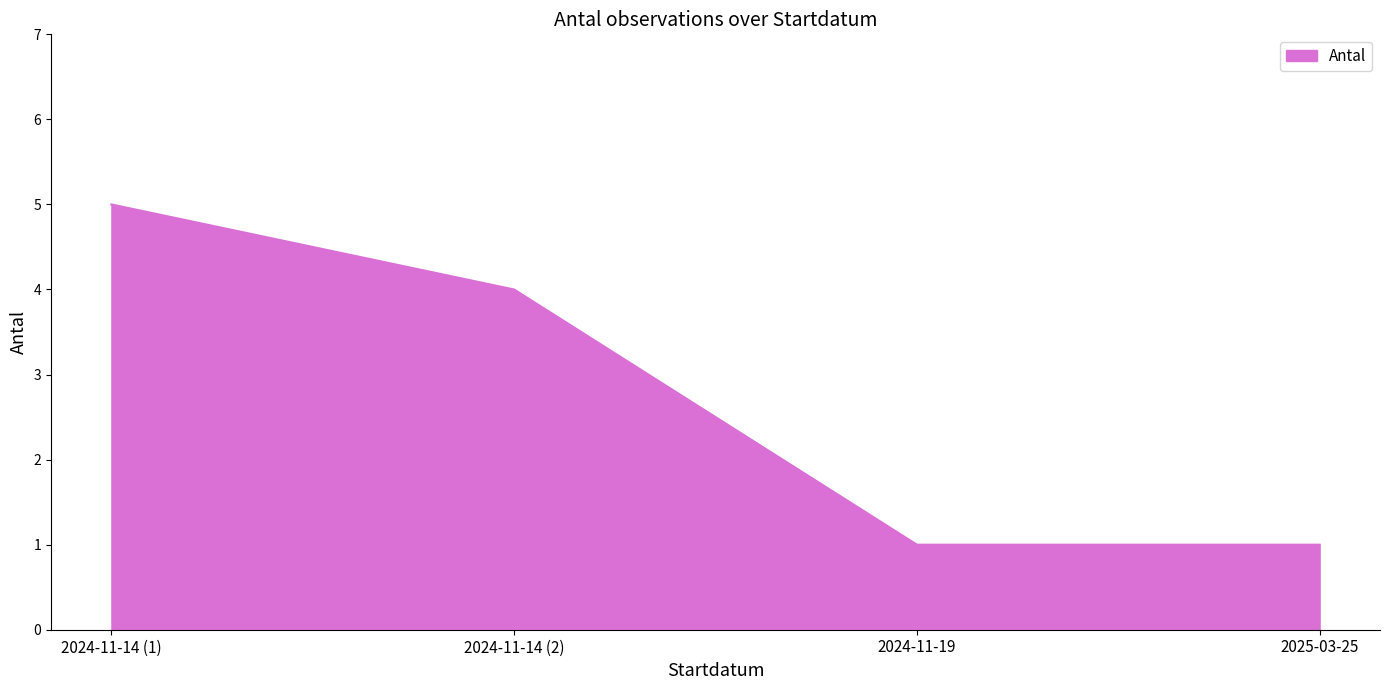

Between 2024-11-19 and 2024-11-14 (1), which is larger?

2024-11-14 (1)